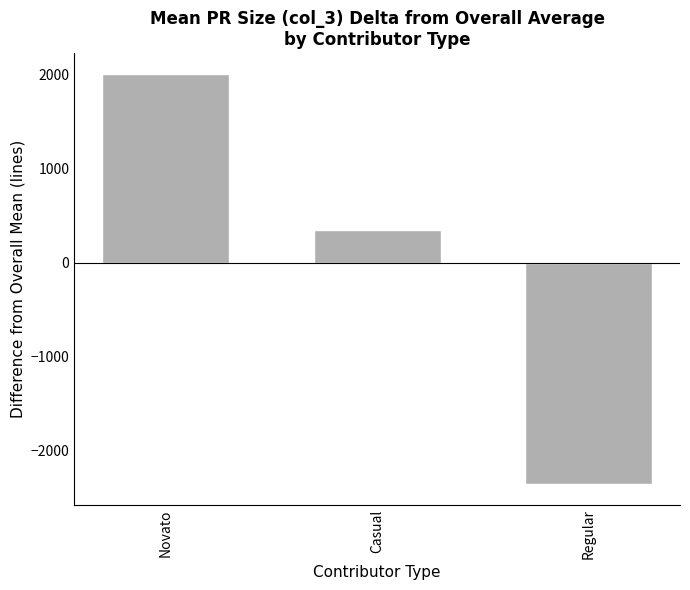

What is the minimum value shown in the chart?

-2354.1